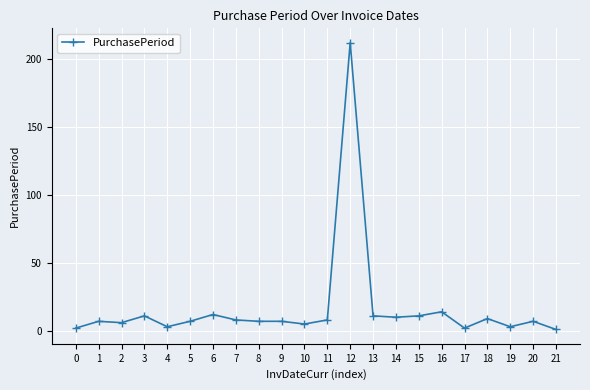

Which category has the highest value across all series?

12